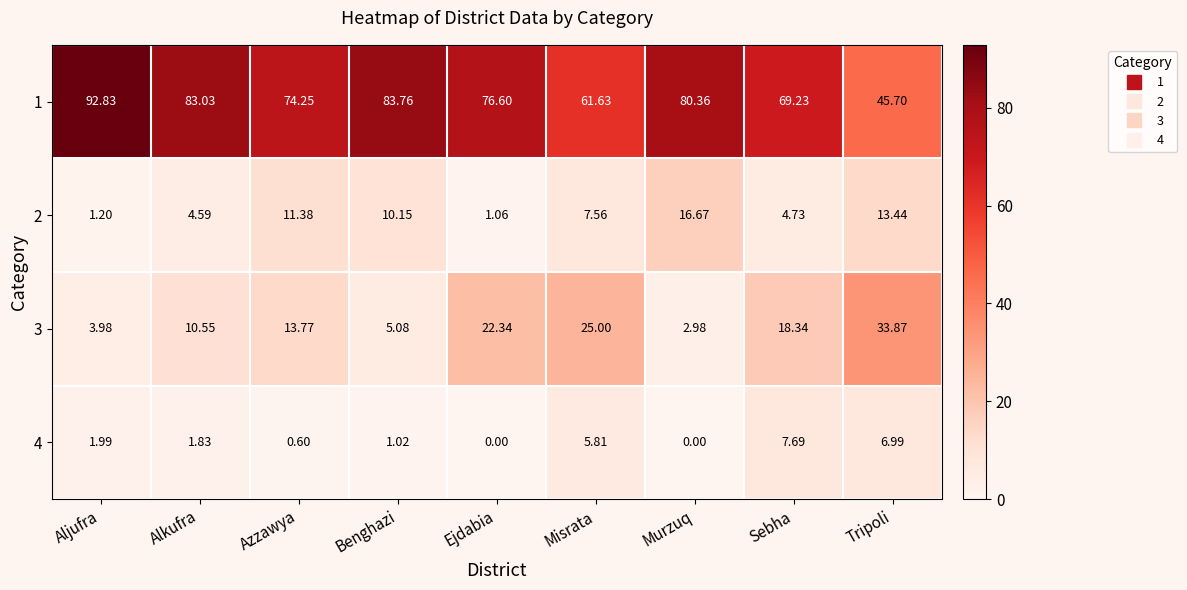

Is the value of 2 at Ejdabia greater than the value of 4 at Aljufra?

No